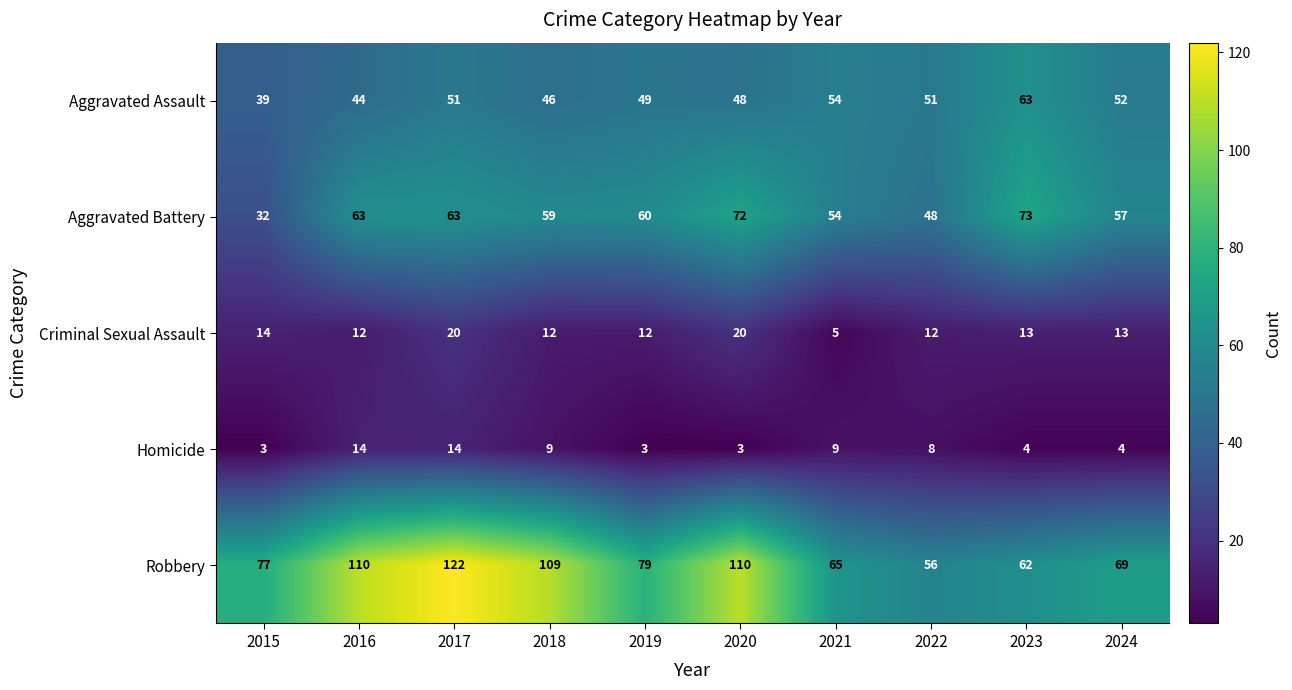

The Criminal Sexual Assault series shows 12 at 2016. True or false?

True